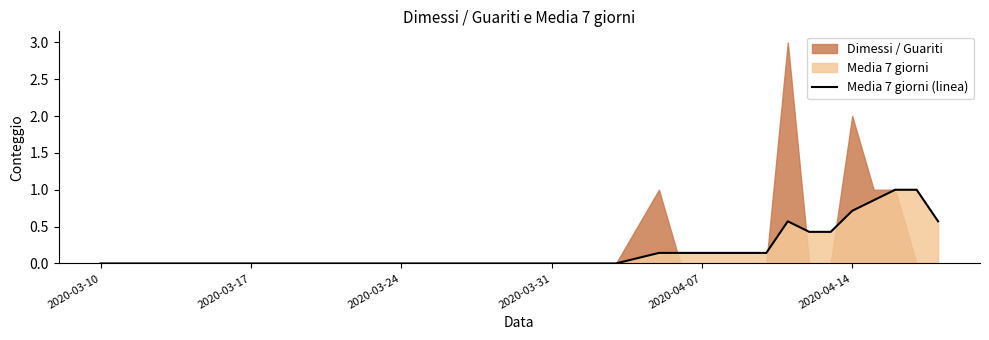

How many lines are shown in the chart?

1